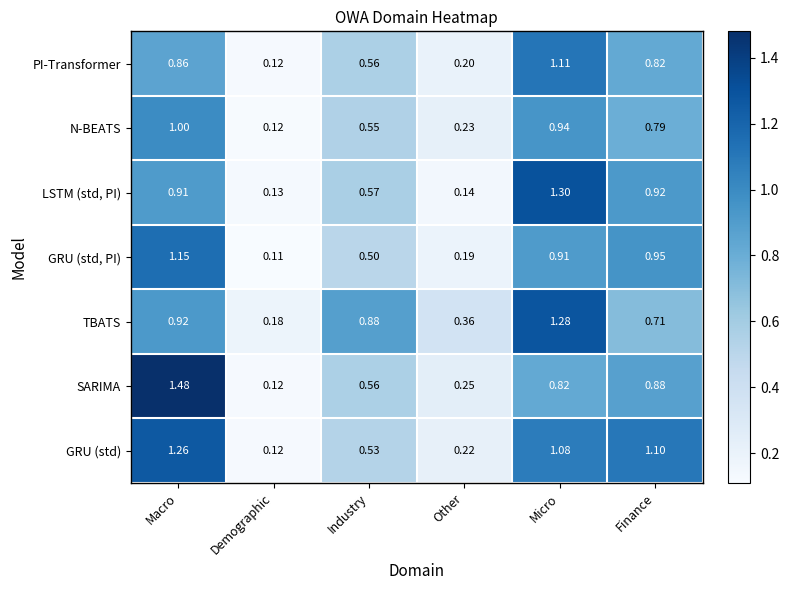

Between Macro and Micro, which series saw the biggest shift?

SARIMA